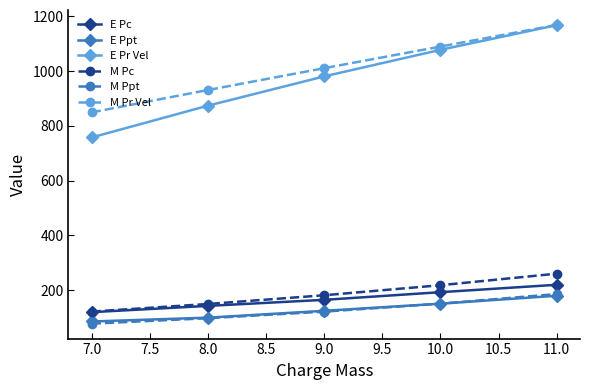

What is the total value across all series at 8.0?

2296.1